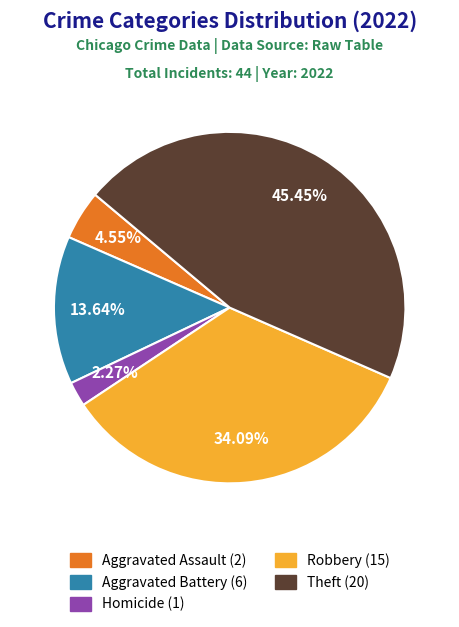

Is there any slice that represents more than half of the pie?

No